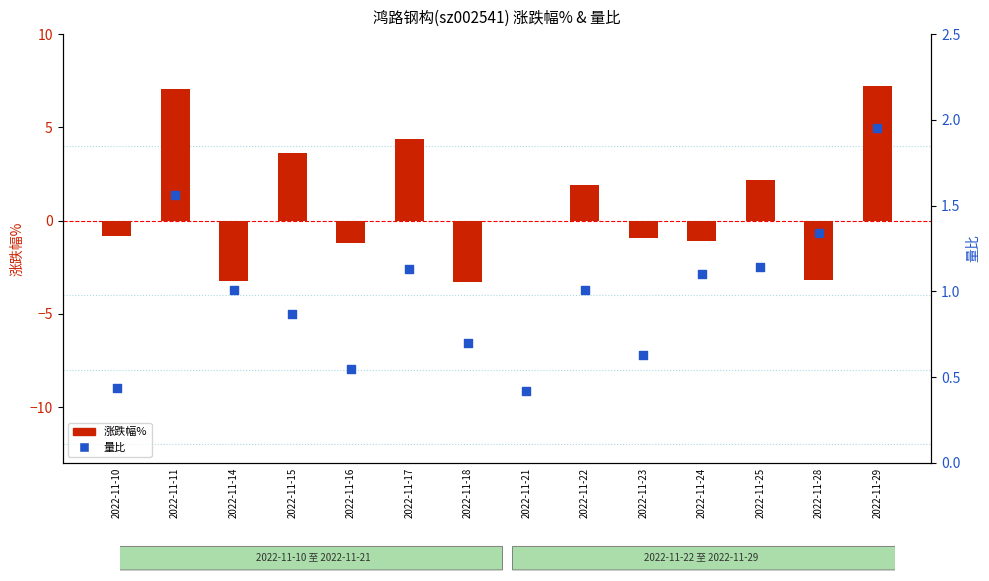

Which series has the widest spread of Y values?

涨跌幅%